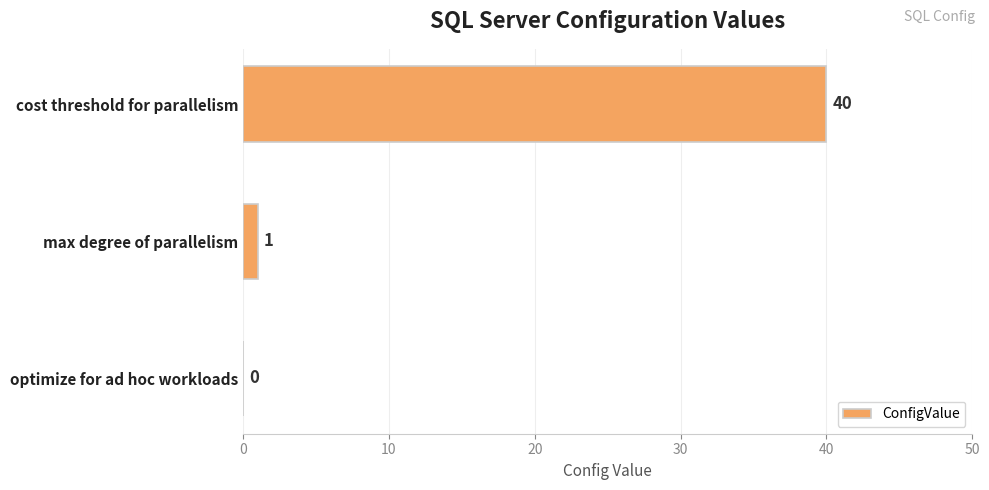

At which label is the value closest to 20?

max degree of parallelism